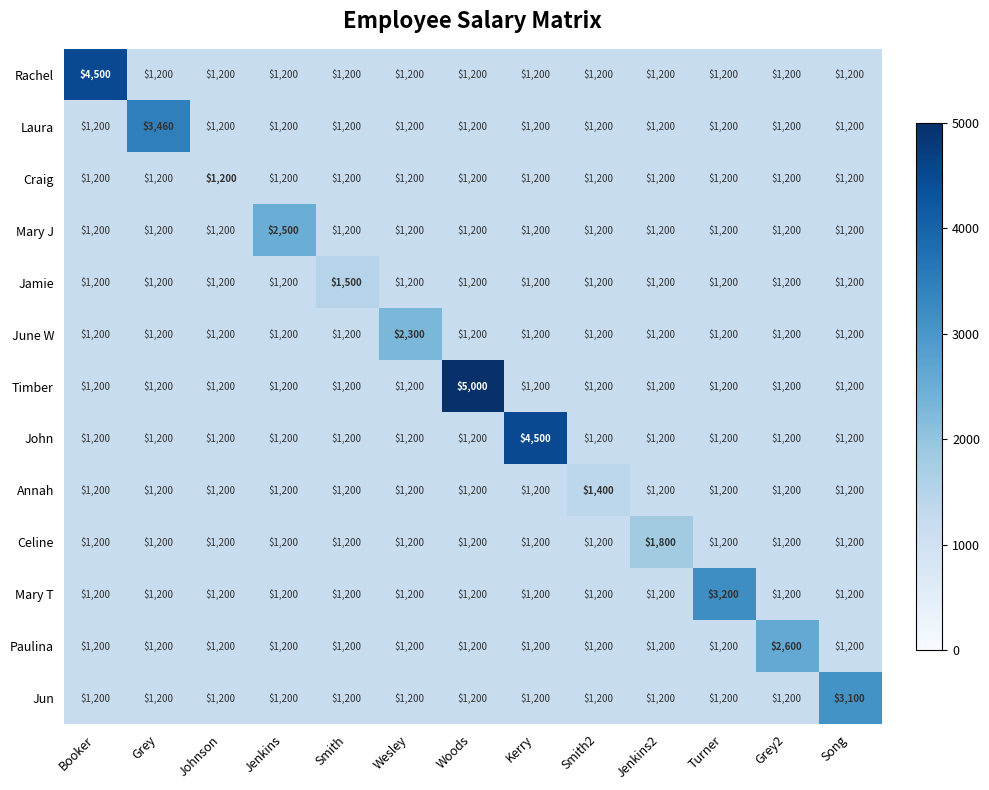

Which label corresponds to the smallest value in the chart?

Grey